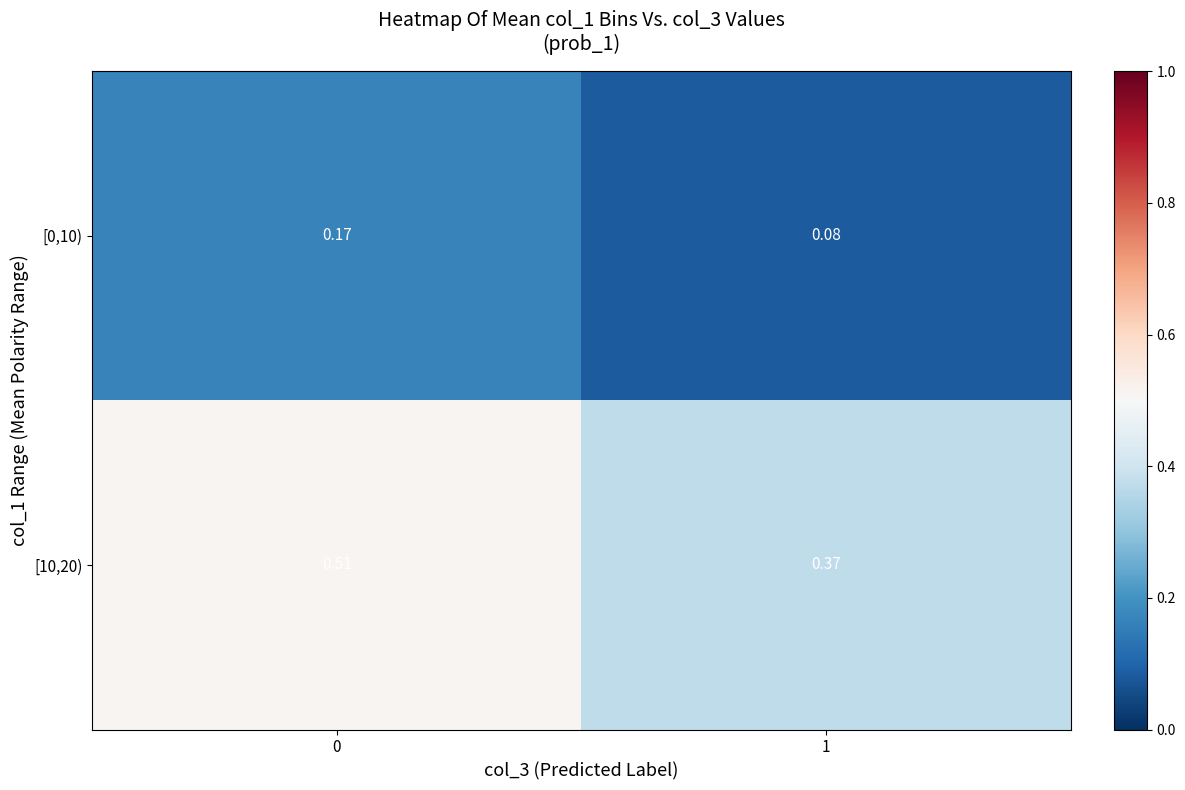

Is the value of [10,20) at 0 greater than the value of [0,10) at 1?

Yes